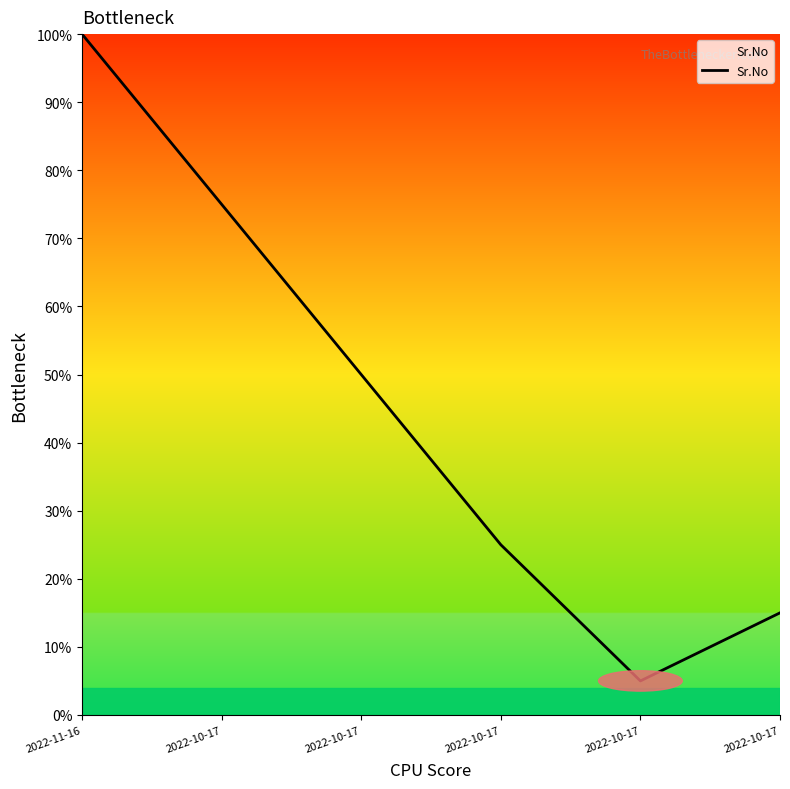

Does the chart display data point markers on the line(s)?

No